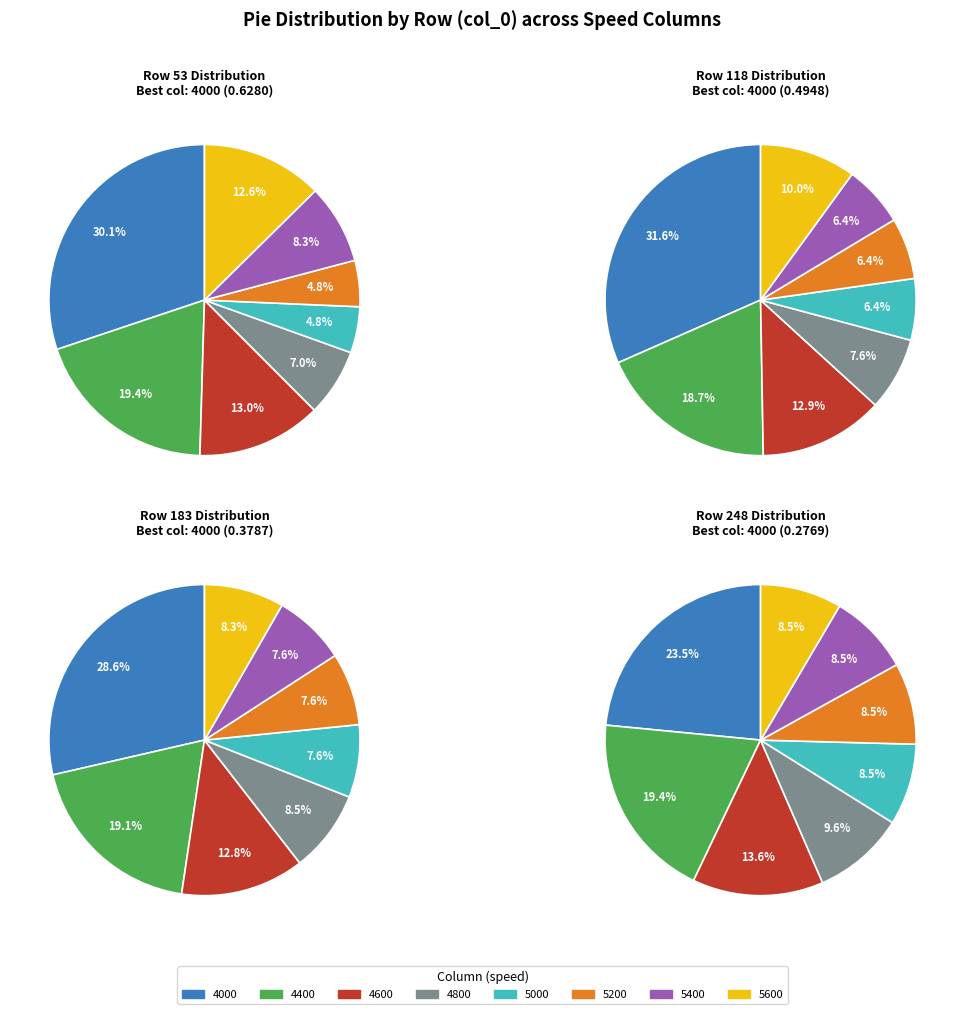

Does any single category account for the majority?

No